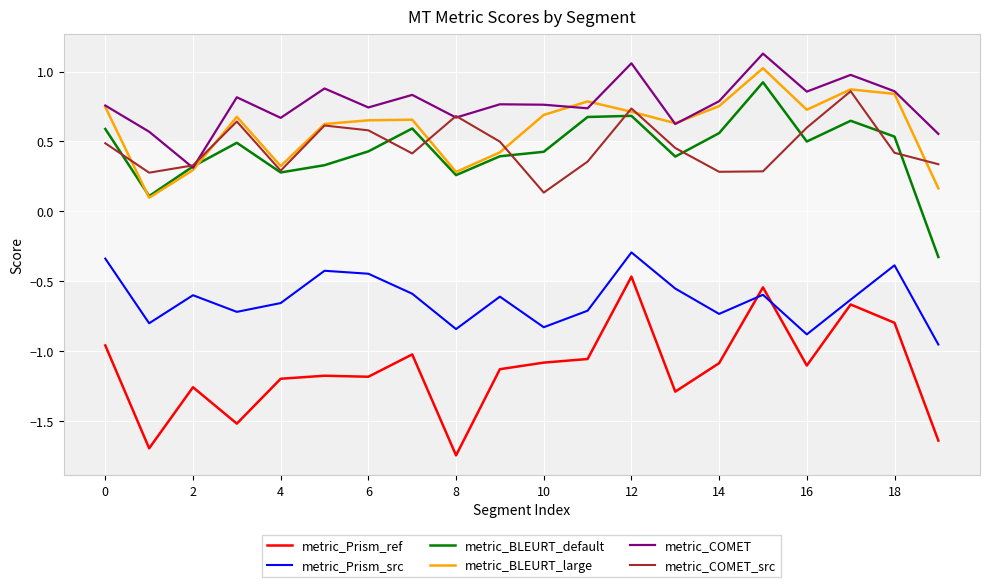

What is the highest value of the metric_BLEURT_large series?

1.0